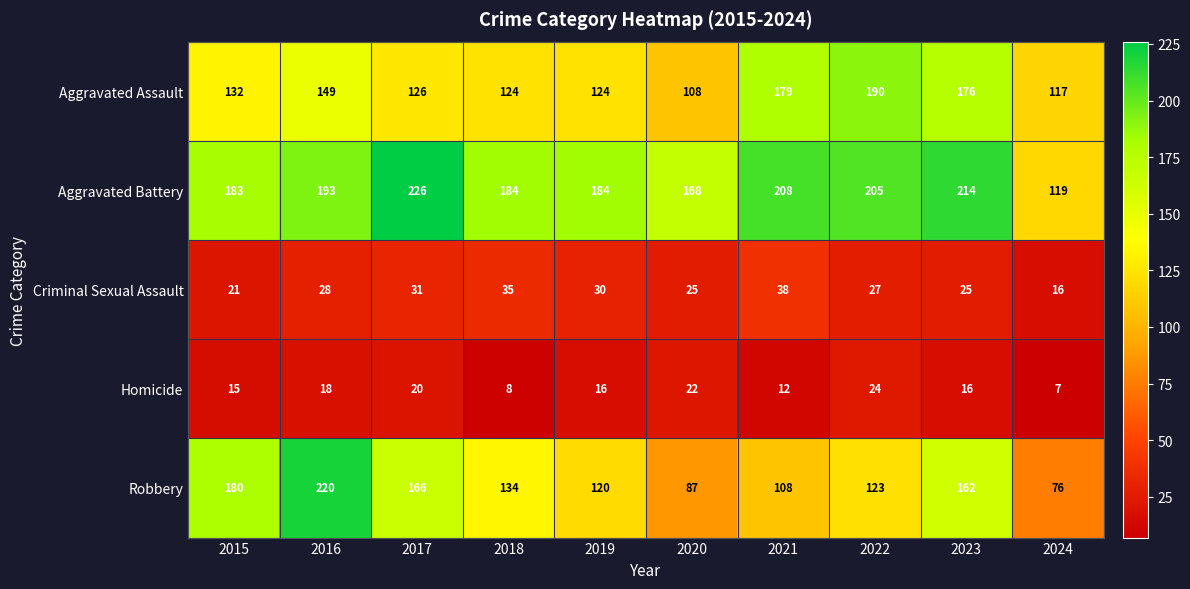

At how many categories does at least one series exceed 197?

5